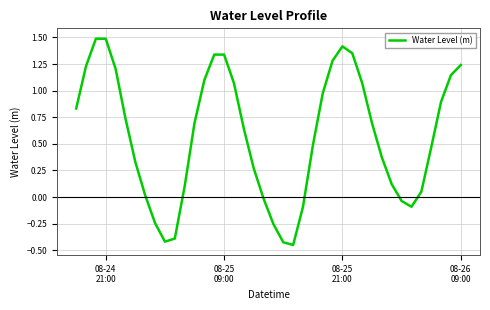

What is the greatest value displayed?

1.5